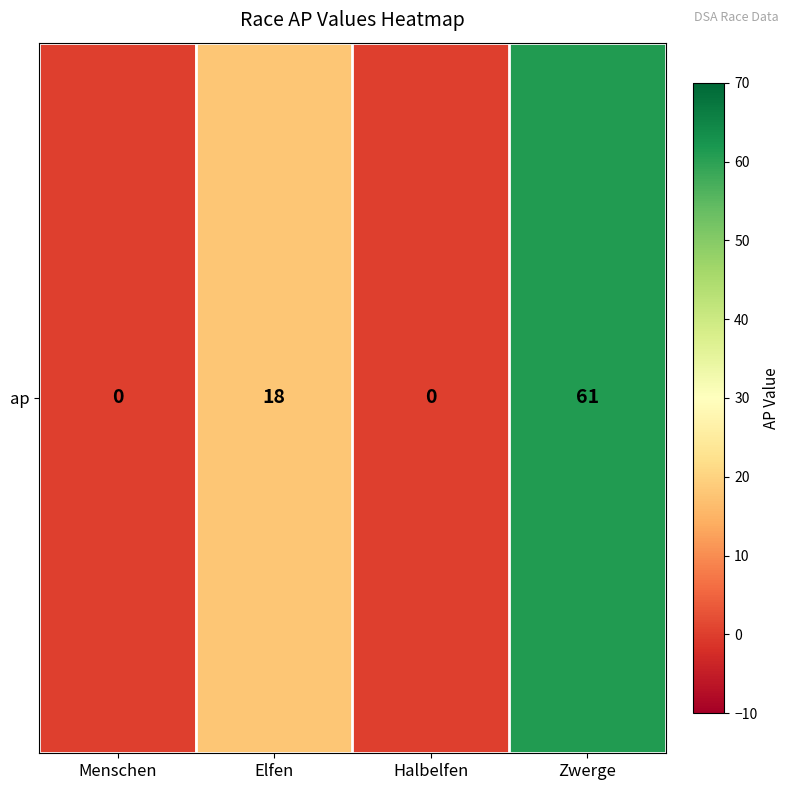

What is the sum of all values?

79